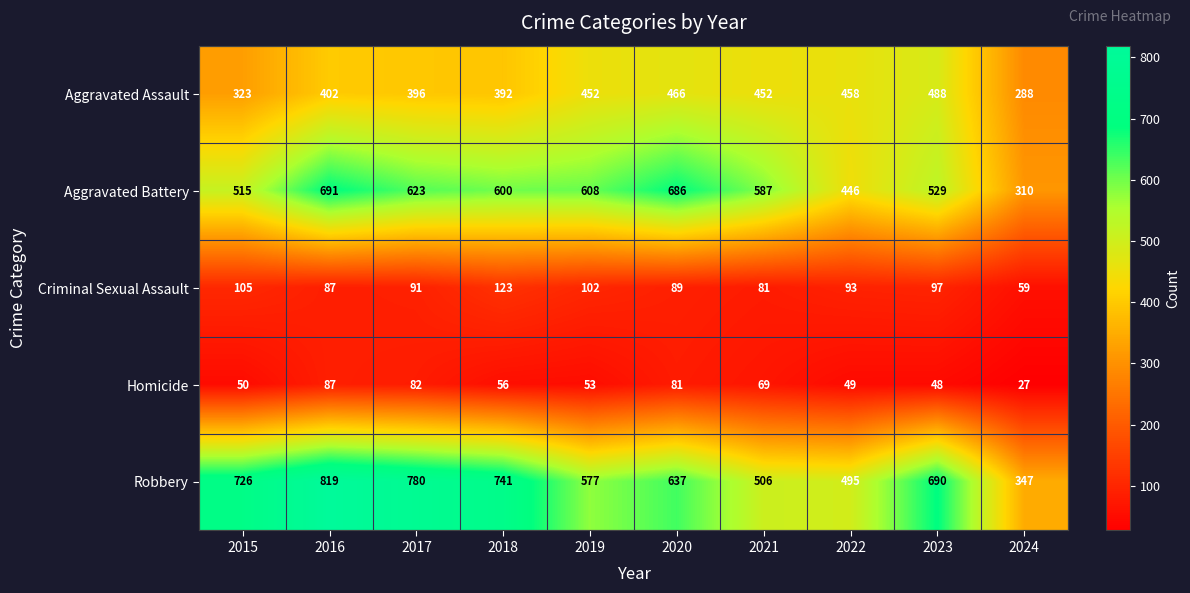

What is the total value across all series at 2023?

1852